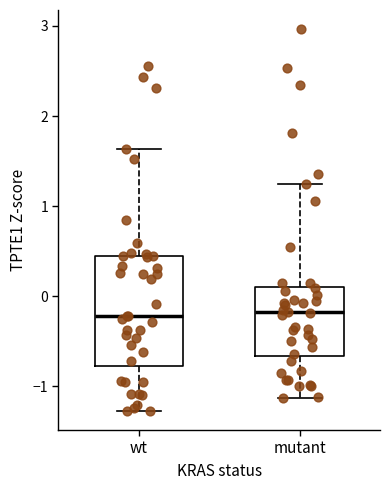

Reading left to right, read every box against the y-axis: the position of its median line, the range the box covers, and the ends of its whiskers. The values are not printed on the chart, so give them approximately, as read against the axis.

wt: median -0.2, box -0.8 to 0.4, whiskers -1.3 to 1.6
mutant: median -0.2, box -0.7 to 0.1, whiskers -1.1 to 1.2